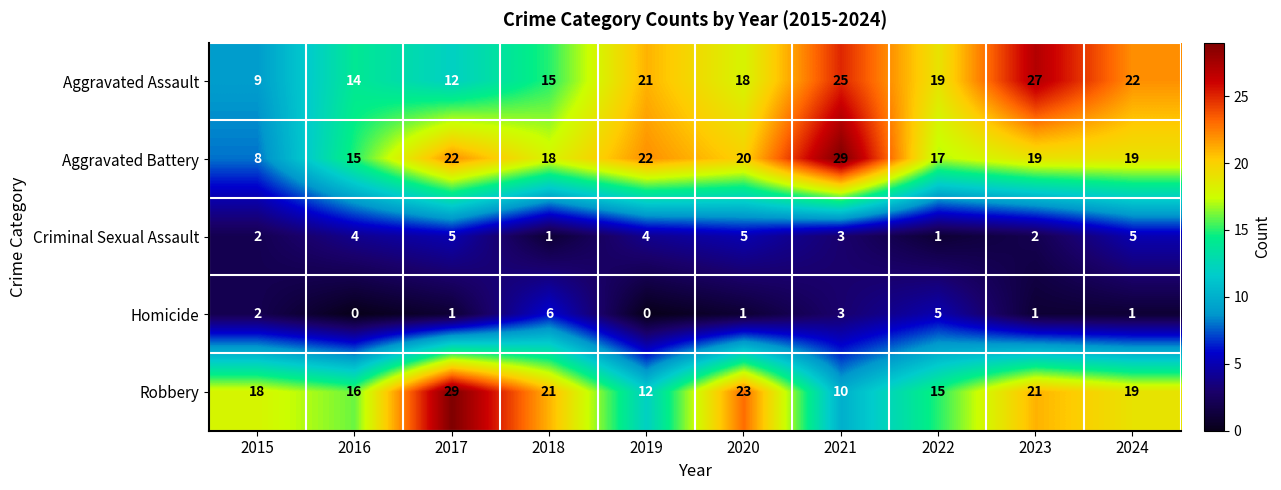

At how many categories does at least one series exceed 28?

2